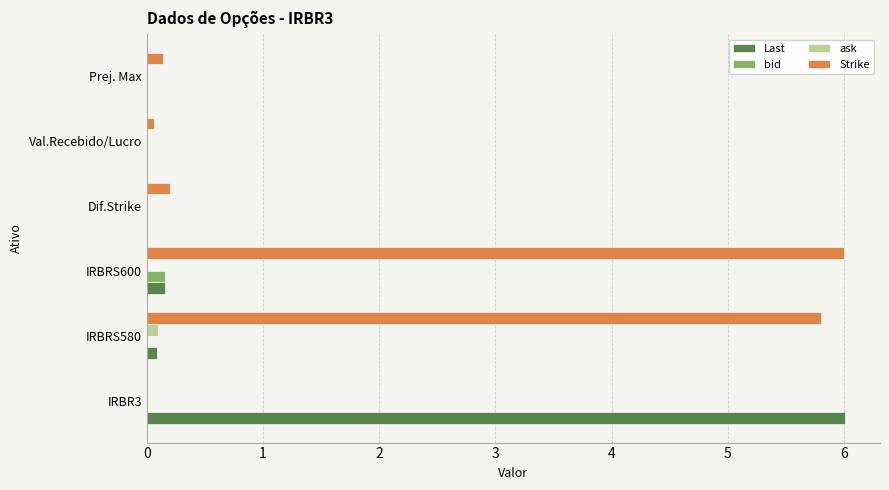

What is the sum of all Strike values?

12.2